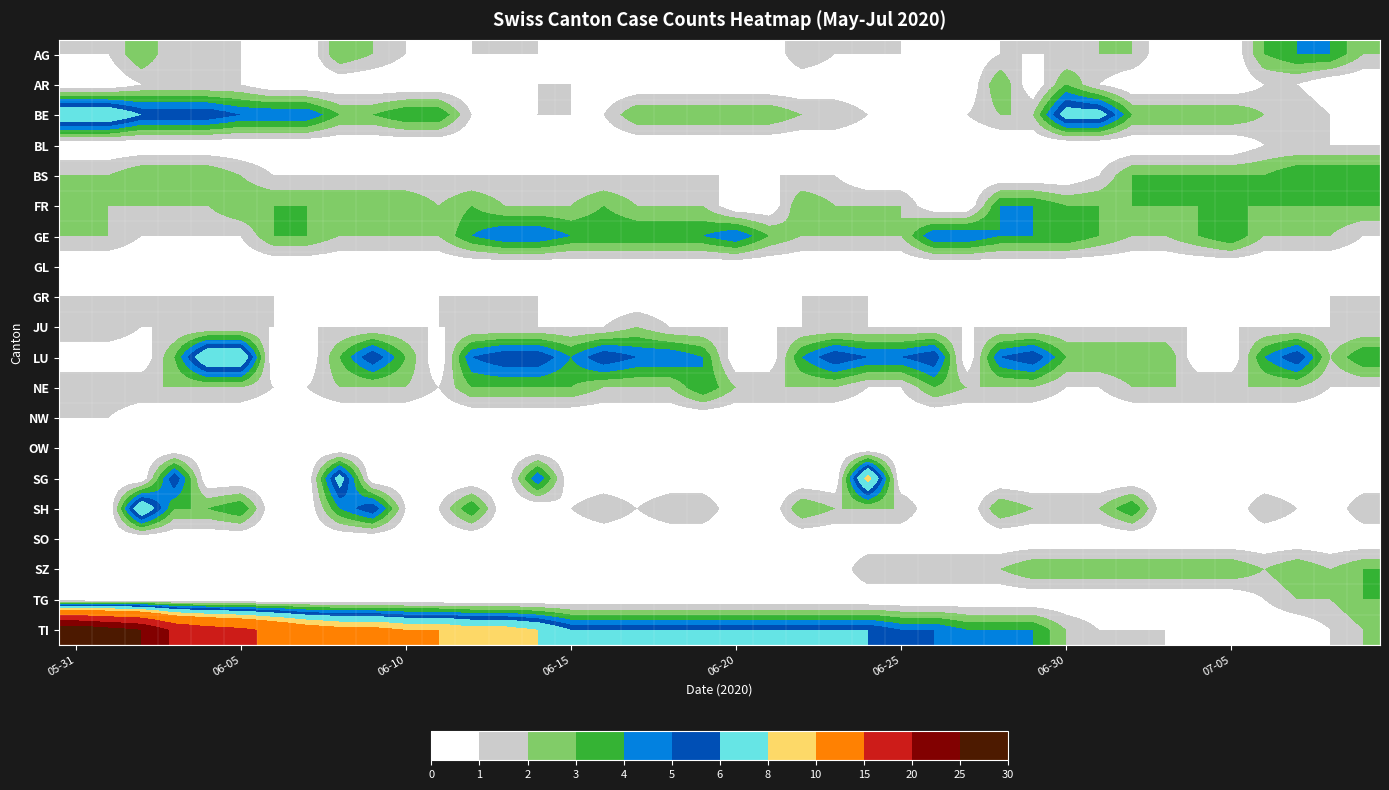

Reading left to right, list all the values displayed in this chart.

AG: 1	1	3	1	1	1	0	0	3	2	1	0	1	1	1	0	0	1	0	0	0	0	2	1	1	1	0	0	1	1	1	2	2	0	0	0	3	4	4	2
AR: 0	0	1	1	1	1	0	0	0	0	0	0	0	0	1	1	0	0	0	0	0	0	0	0	0	0	1	0	3	0	3	1	0	0	0	0	1	1	0	0
BE: 8	8	6	6	6	5	5	5	3	3	4	4	1	1	1	1	1	3	3	3	3	3	2	2	1	1	1	1	2	2	7	7	3	3	3	3	2	2	1	0
BL: 0	0	0	0	0	0	0	0	0	0	0	0	0	0	0	0	0	0	0	0	0	0	0	0	0	0	0	0	0	0	0	0	0	0	0	0	1	1	1	1
BS: 2	2	3	3	3	2	1	1	1	1	1	1	1	1	1	1	1	1	1	1	1	1	1	1	0	0	0	0	0	0	0	1	3	3	3	3	3	4	4	4
FR: 2	2	2	2	2	3	3	3	3	3	3	2	3	2	2	2	3	2	2	2	0	0	3	2	2	2	0	0	4	4	3	3	3	3	3	3	3	3	3	3
GE: 2	2	1	1	1	1	3	3	2	2	2	2	4	5	5	4	4	4	4	4	5	3	2	2	2	2	5	5	4	4	4	3	2	2	3	4	2	2	2	1
GL: 0	0	0	0	0	0	0	0	0	0	0	0	0	0	0	0	0	0	0	0	0	0	0	0	0	0	0	0	0	0	0	0	0	0	0	0	0	0	0	0
GR: 1	1	1	1	1	1	1	0	0	0	0	1	1	1	1	0	0	0	0	0	0	0	1	1	1	0	0	0	0	0	0	0	0	0	0	0	0	0	1	1
JU: 2	2	1	1	1	1	1	1	1	1	1	1	1	1	1	1	1	2	1	1	1	1	1	1	1	1	1	1	1	1	1	1	1	1	1	1	1	1	1	1
LU: 0	0	0	3	8	8	0	0	3	6	3	0	5	6	6	4	6	5	5	4	0	0	4	6	5	5	6	0	5	6	3	3	3	3	0	0	4	6	2	4
NE: 2	2	2	2	2	2	1	1	2	2	2	1	3	3	3	3	2	2	2	4	2	2	2	2	1	1	3	2	2	2	1	1	2	2	2	2	2	2	1	1
NW: 1	1	0	0	0	0	0	0	0	0	0	0	0	0	0	0	0	0	0	0	0	0	0	0	0	0	0	0	0	0	0	0	0	0	0	0	0	0	0	0
OW: 0	0	0	0	0	0	0	0	0	0	0	0	0	0	0	0	0	0	0	0	0	0	0	0	0	0	0	0	0	0	0	0	0	0	0	0	0	0	0	0
SG: 0	0	0	6	0	0	0	0	7	0	0	0	0	0	5	0	0	0	0	0	0	0	0	0	9	0	0	0	0	0	0	0	0	0	0	0	0	0	0	0
SH: 0	0	8	3	3	4	0	0	4	6	1	1	4	0	0	1	2	1	2	2	0	0	3	2	2	2	0	0	3	2	2	2	4	0	0	0	2	1	0	2
SO: 0	0	0	0	0	0	0	0	0	0	0	0	0	0	0	0	0	0	0	0	0	0	0	0	0	0	0	0	0	0	0	0	0	0	0	0	0	0	0	0
SZ: 0	0	0	0	0	0	0	0	0	0	1	1	1	1	1	1	0	0	0	0	0	0	0	0	2	2	2	2	2	3	3	3	3	3	3	3	2	3	2	3
TG: 0	0	0	0	0	0	0	0	0	0	0	0	0	0	0	0	0	0	0	0	0	0	0	0	0	0	0	0	0	0	0	0	0	0	0	0	1	2	2	3
TI: 29	27	25	19	17	16	14	12	11	11	10	10	9	9	8	6	6	6	6	6	6	6	6	6	6	5	5	4	4	4	2	1	1	1	0	0	0	0	1	2